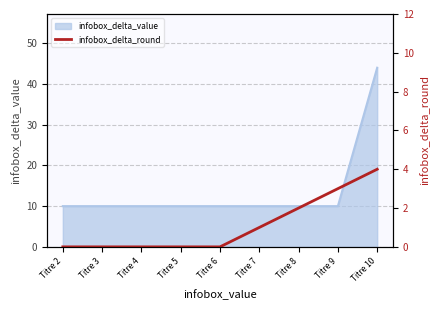

True or false: there are more than 0 points higher than both neighbors.

False